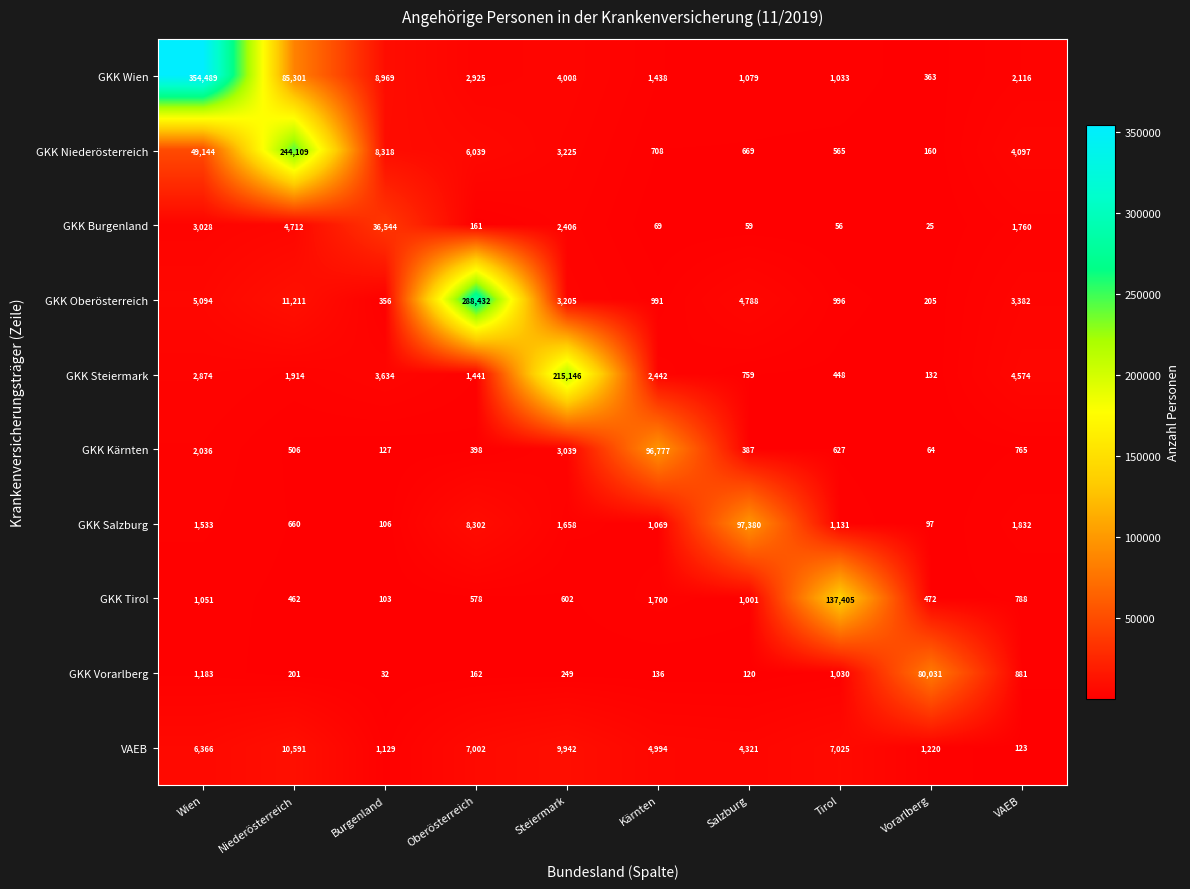

True or false: GKK Wien has a value of 120884 at Niederösterreich.

False